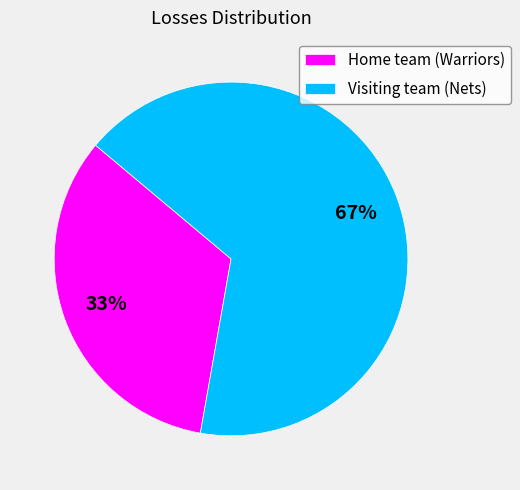

How many slices are in this pie chart?

2